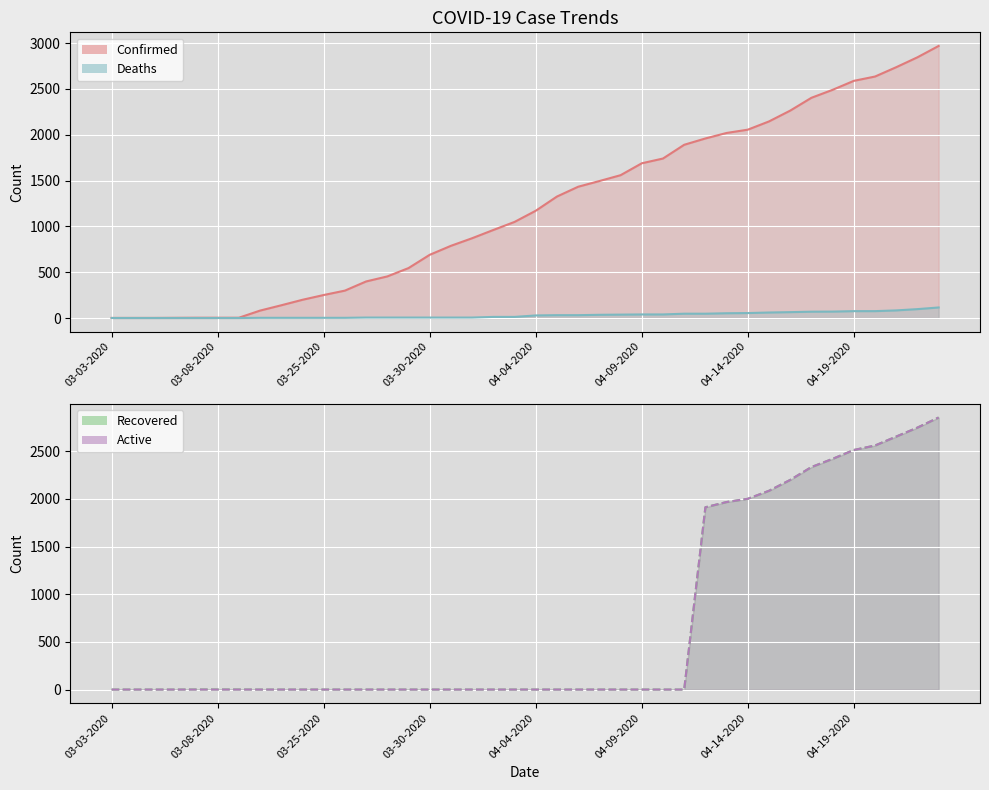

Reading left to right, what are all the values shown in this chart?

Confirmed: 1	1	1	2	3	3	3	81	139	199	251	299	399	454	545	690	788	871	961	1049	1171	1326	1433	1495	1559	1689	1741	1891	1960	2020	2056	2146	2264	2404	2491	2589	2636	2738	2846	2970
Deaths: 0	0	0	0	0	0	0	2	2	2	2	2	5	5	5	5	5	5	12	12	28	31	31	35	37	39	39	47	47	52	54	60	64	69	70	75	75	83	97	115
Recovered: 0	0	0	0	1	1	1	0	0	0	0	0	0	0	0	0	0	0	0	0	0	0	0	0	0	0	0	0	1913	1968	2002	2086	2200	2335	2421	2514	2561	2655	2749	2855
Active: 0	0	0	0	0	0	0	0	0	0	0	0	0	0	0	0	0	0	0	0	0	0	0	0	0	0	0	0	1913	1968	2002	2086	2200	2335	2421	2514	2561	2655	2749	2855